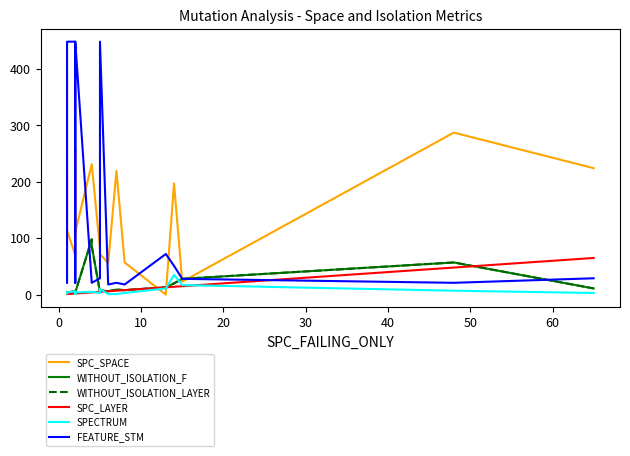

Is the value of SPC_LAYER at 17 greater than the value of SPC_SPACE at 20?

No